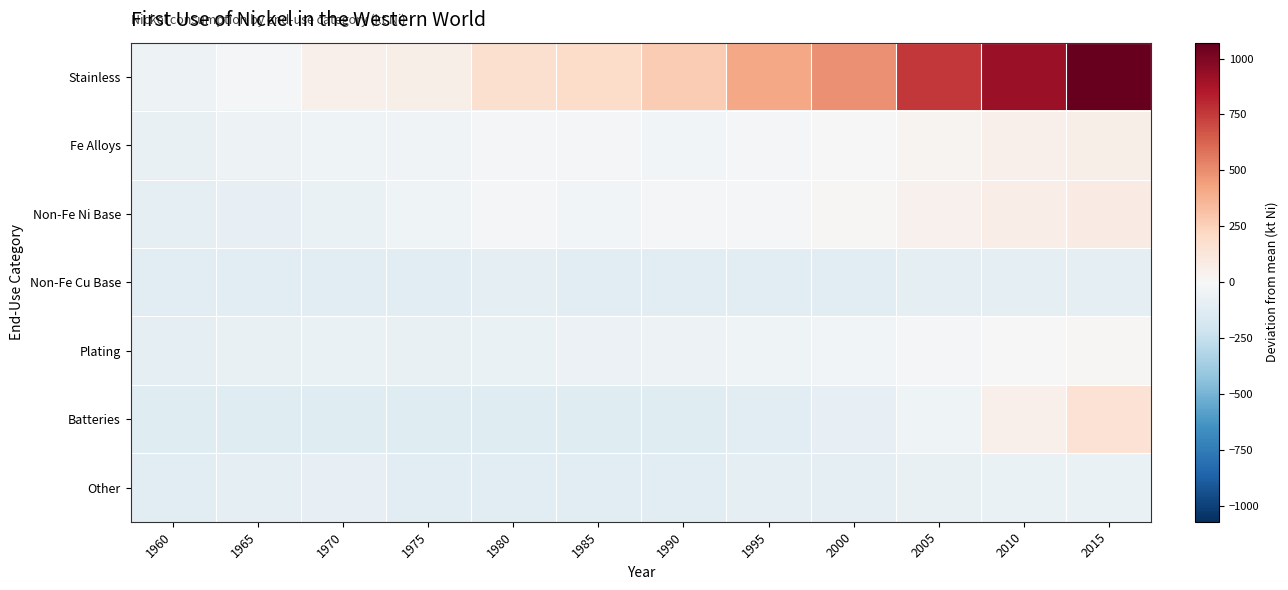

Rank the series by their maximum value, from lowest to highest.

Non-Fe Cu Base, Other, Plating, Fe Alloys, Non-Fe Ni Base, Batteries, Stainless